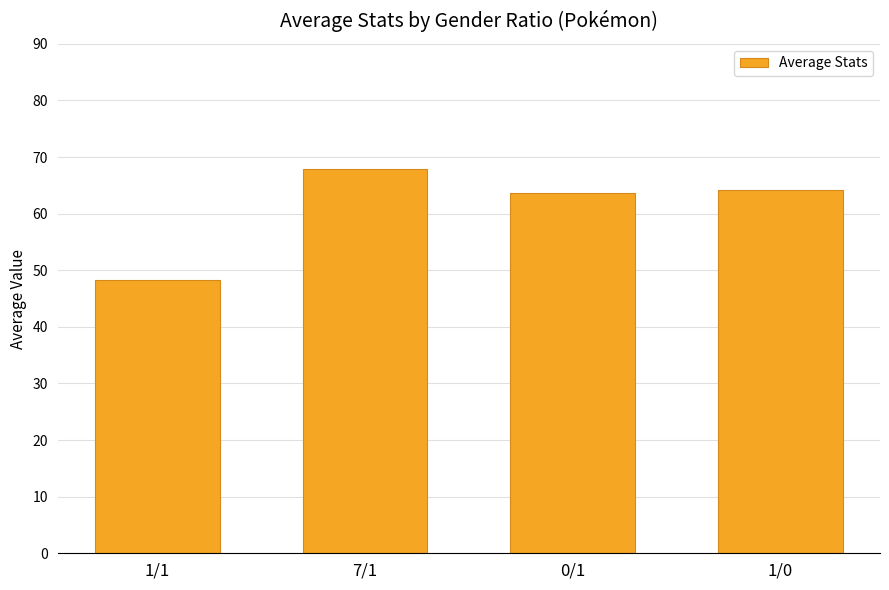

What position from the left is 1/1?

1